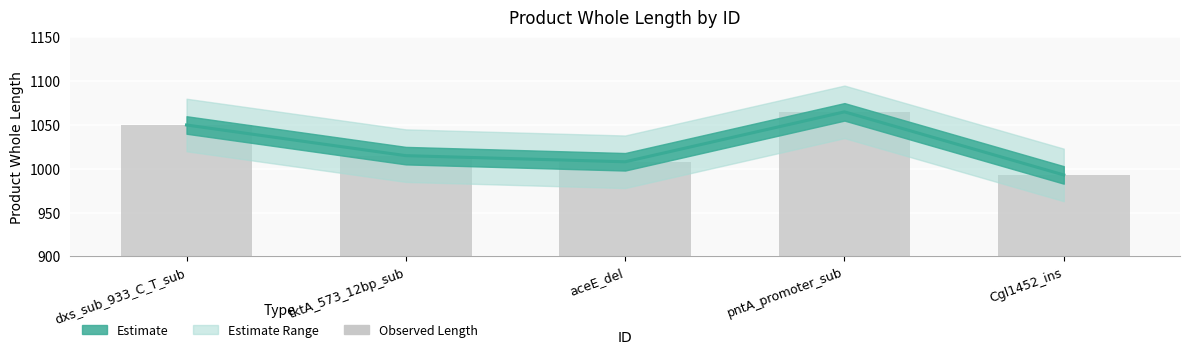

Reading right to left, what are all the values shown in this chart?

993	1065	1008	1015	1050